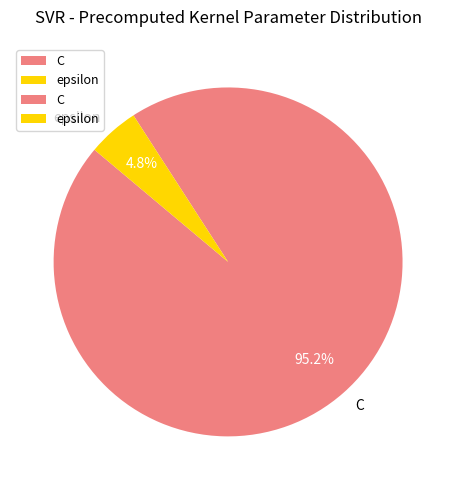

Which slice represents more than half of the pie?

C